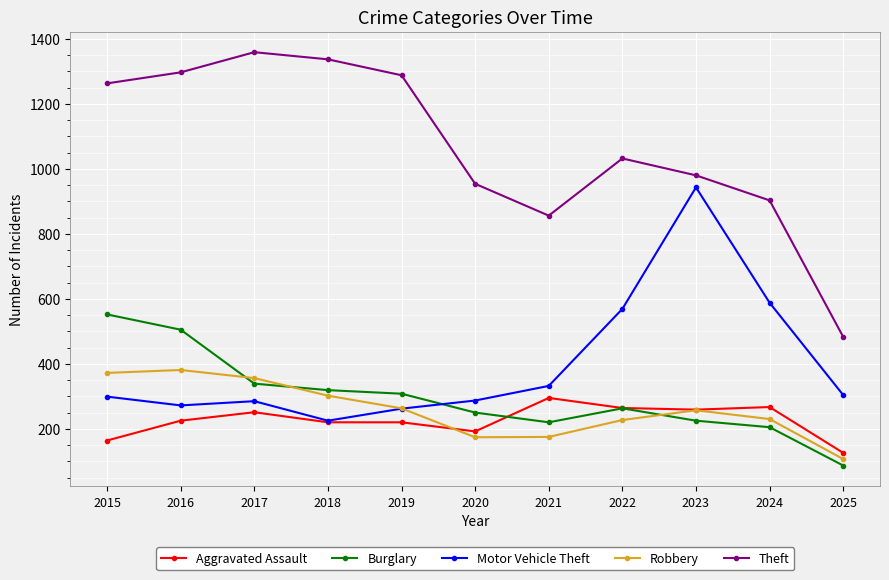

In Robbery, how many points are lower than both neighbors (excluding endpoints)?

1